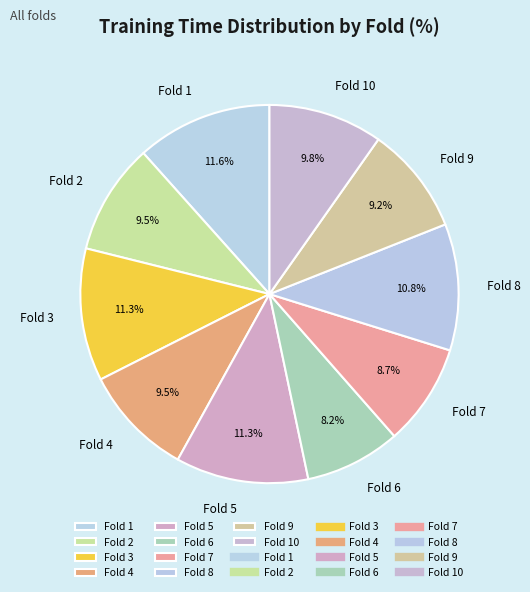

To the nearest percent, what percentage of the pie is Fold 7?

9%